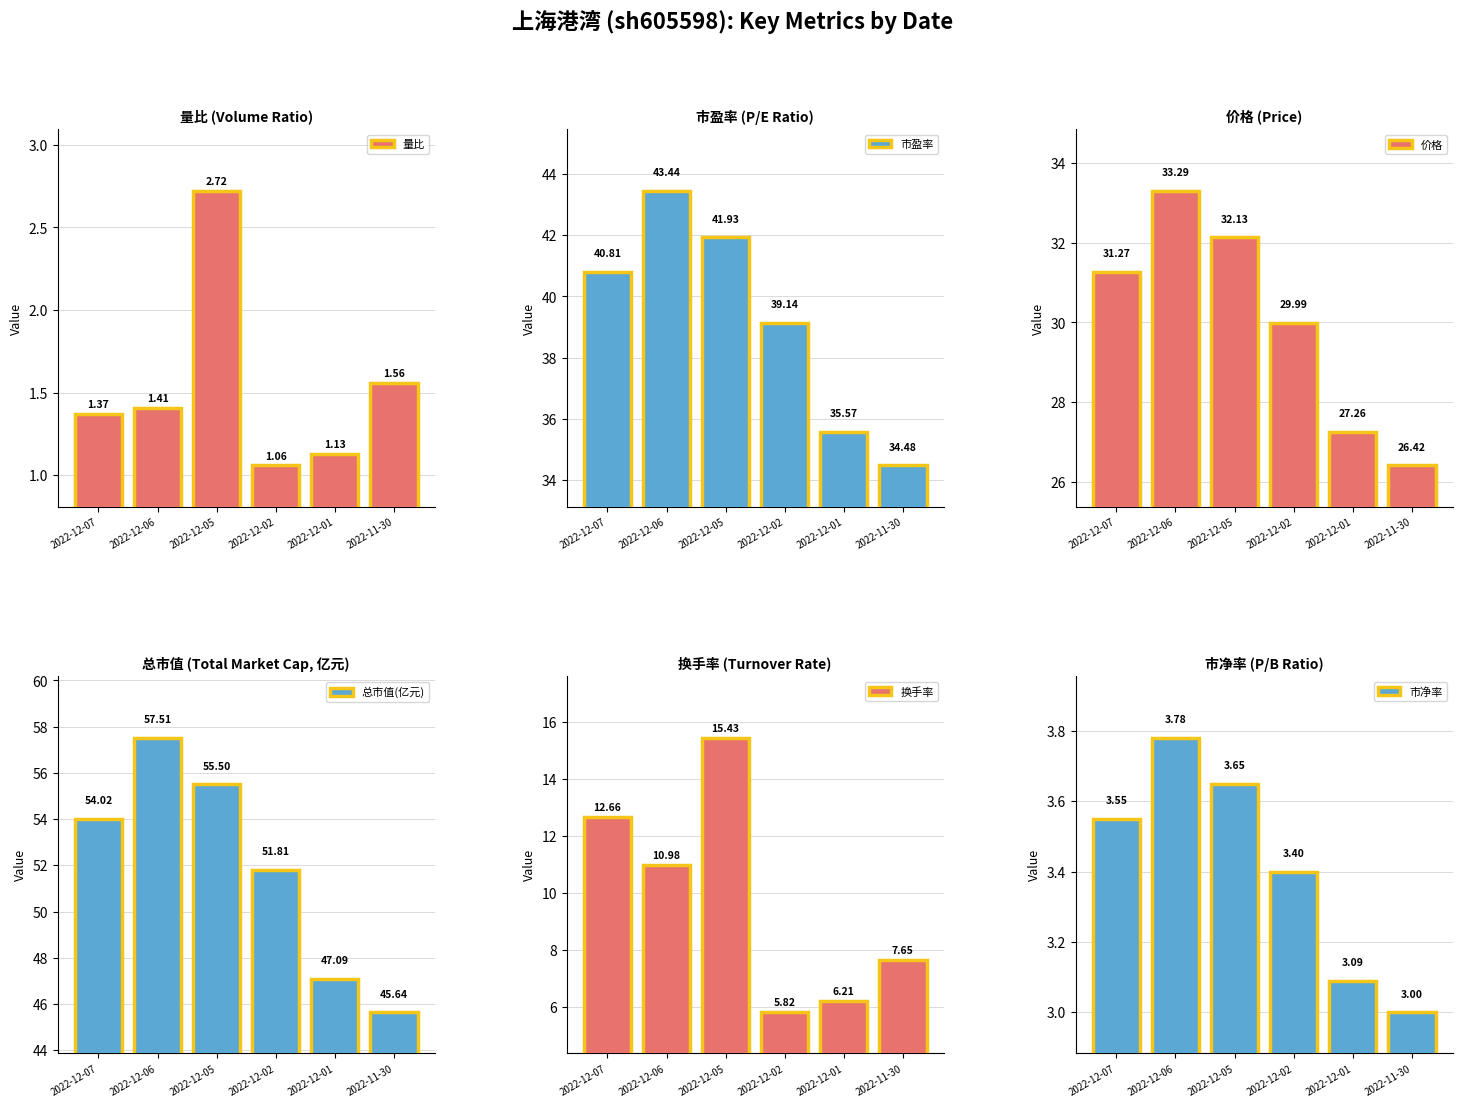

What are all the series names shown in the legend?

量比, 市盈率, 价格, 总市值(亿元), 换手率, 市净率